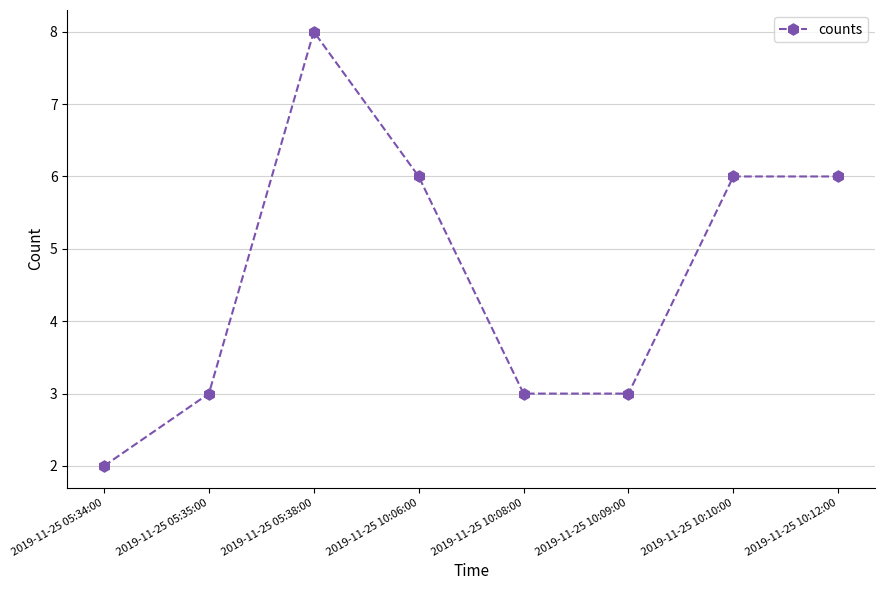

What is the approximate value at 2019-11-25 10:10:00?

6